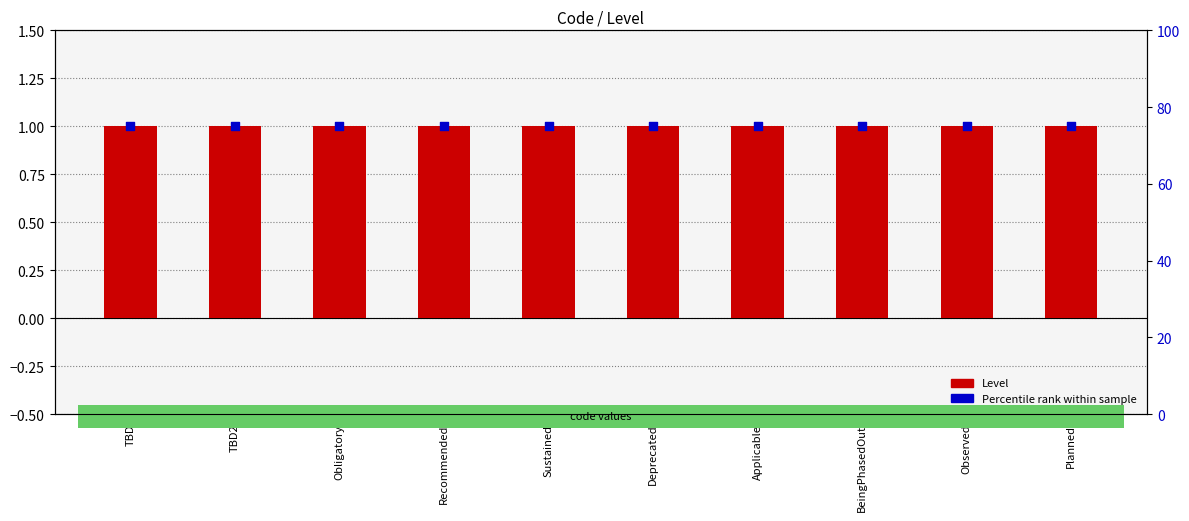

What is the total value across all series at Applicable?

76